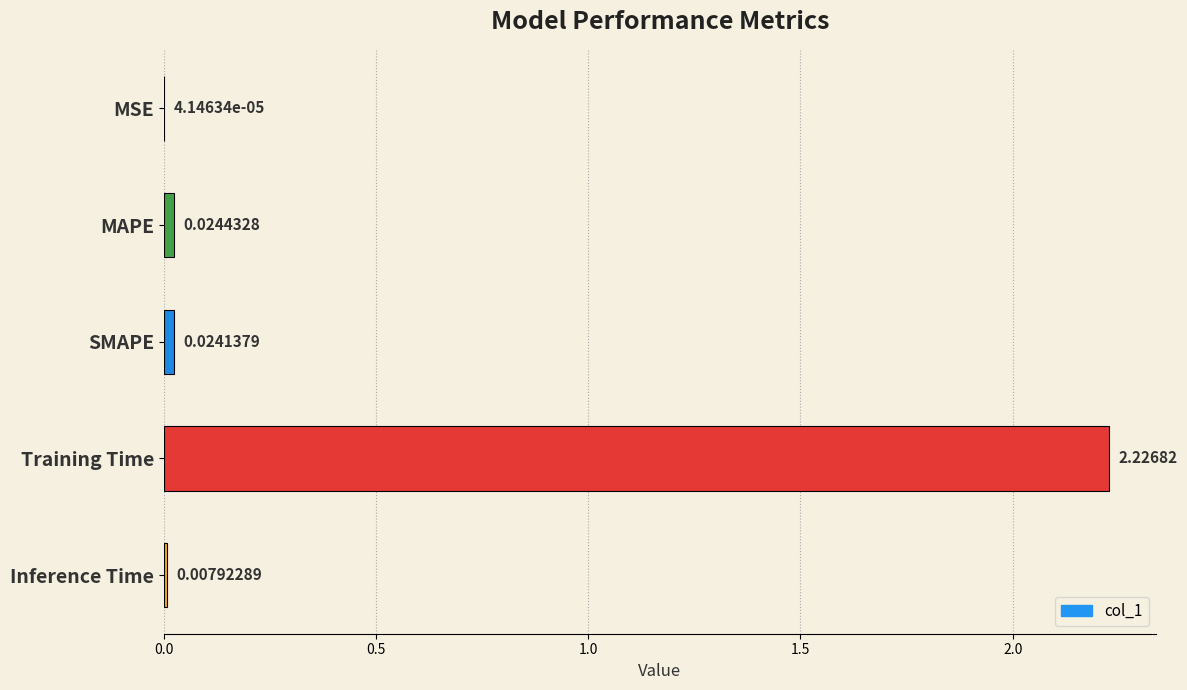

Are the bars horizontal?

Yes